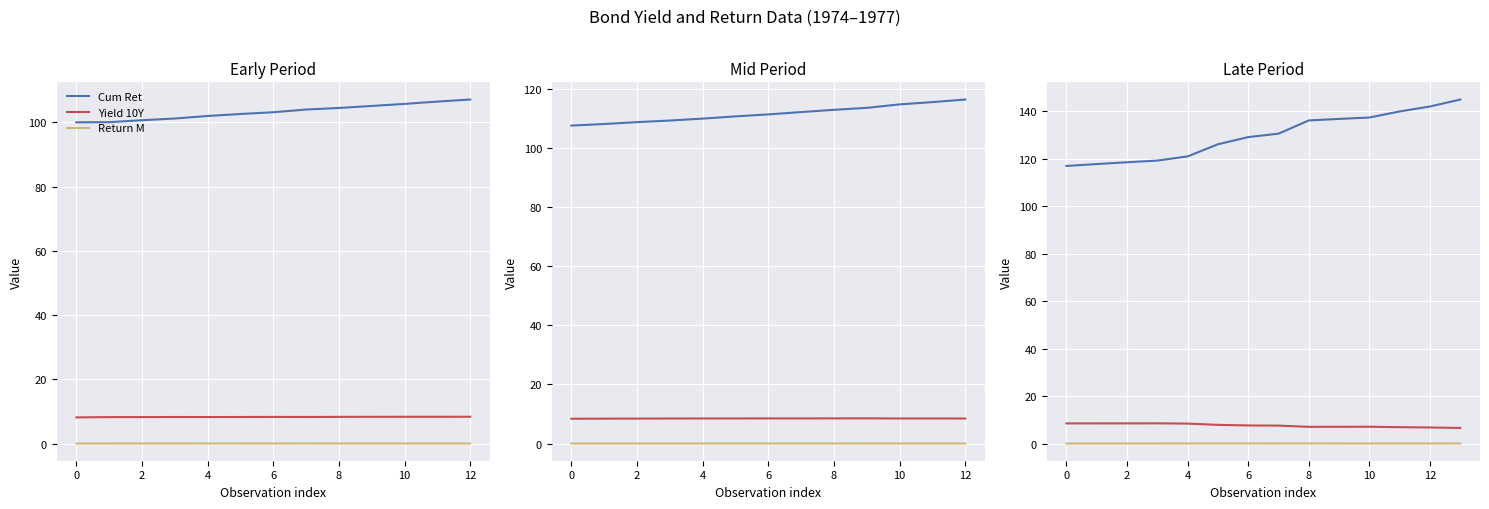

Rank the series at 4 from highest to lowest value.

Cum Ret, Yield 10Y, Return M